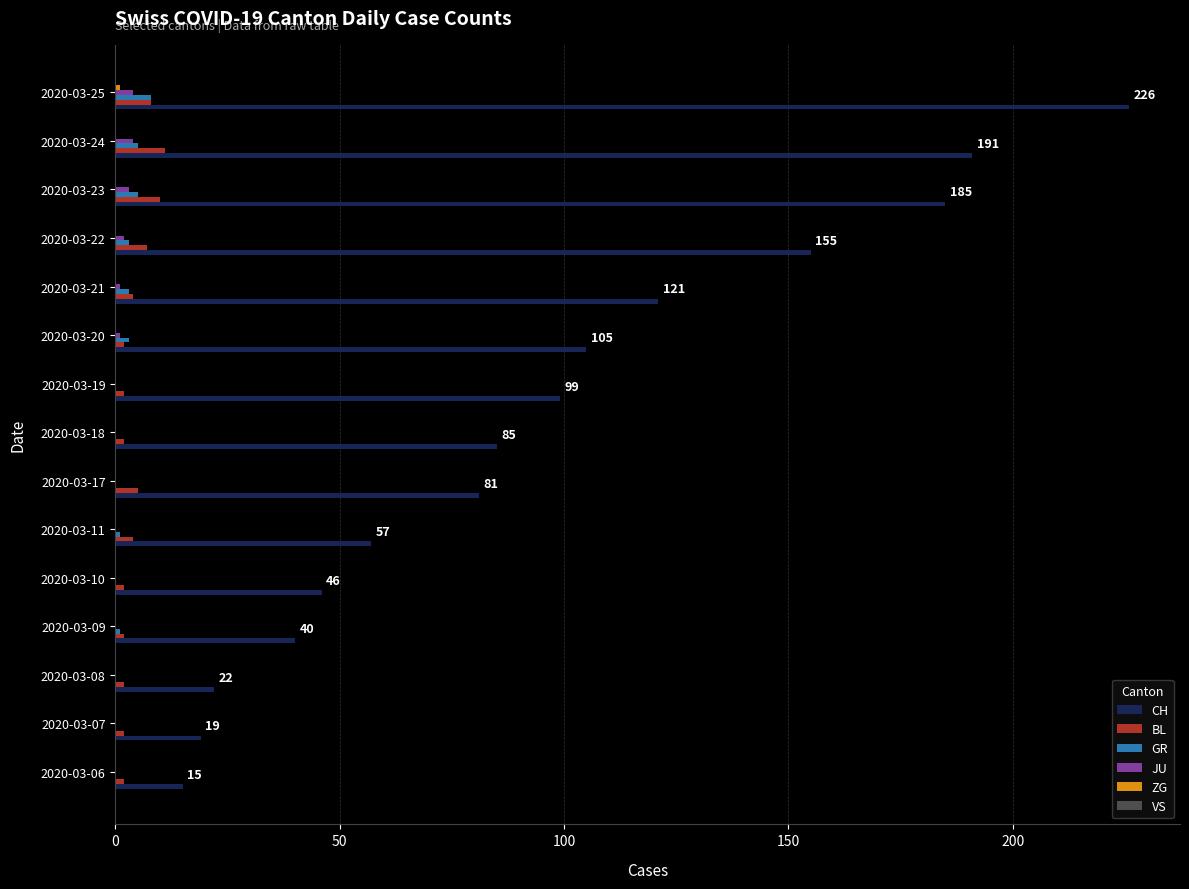

Which series changed the most between 2020-03-06 and 2020-03-17?

CH